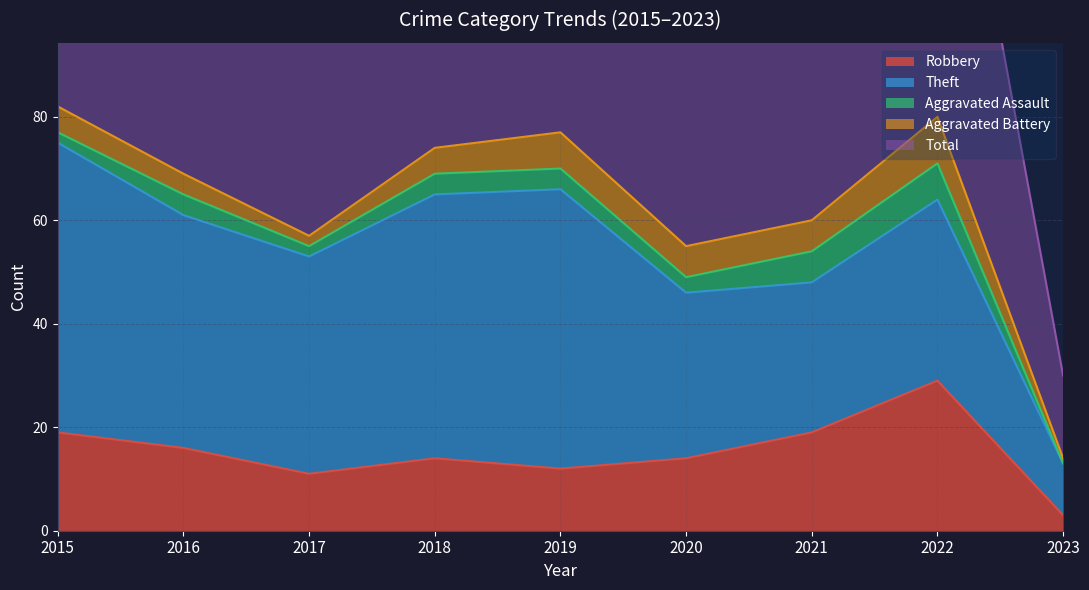

What is the value of the Theft point at the 9th from the left?

10